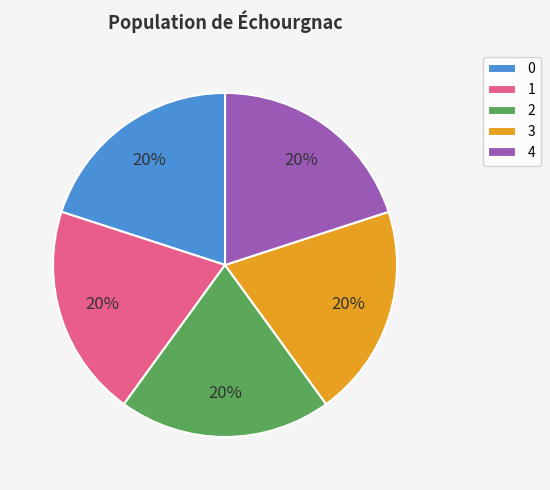

How many slices are in this pie chart?

5